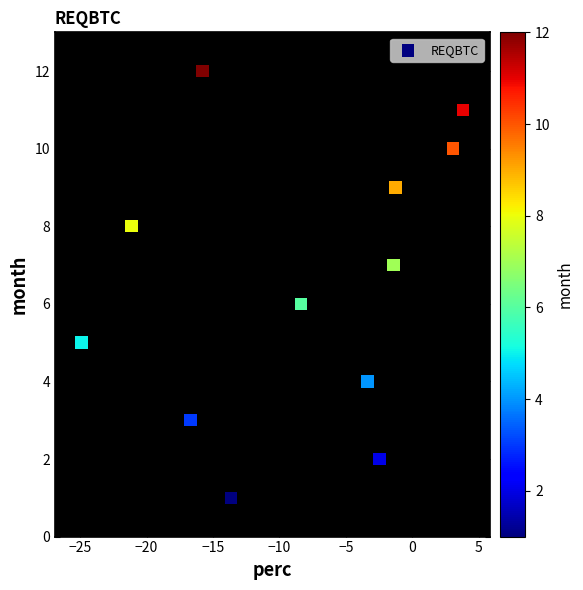

What is the range of Y values (max minus min)?

11